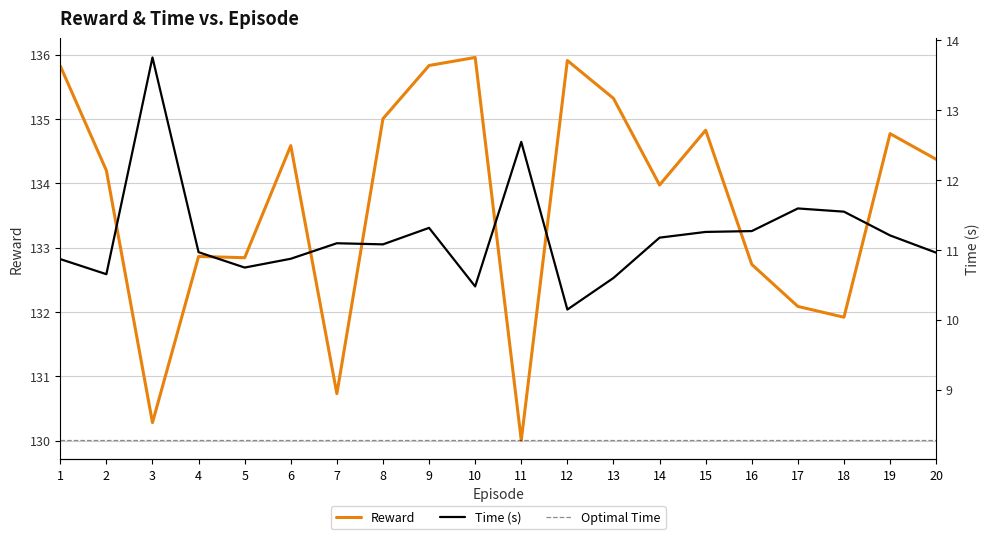

Reading right to left, list all the values displayed in this chart.

Reward: 20=134.4	19=134.8	18=131.9	17=132.1	16=132.7	15=134.8	14=134.0	13=135.3	12=135.9	11=130.0	10=136.0	9=135.8	8=135.0	7=130.7	6=134.6	5=132.8	4=132.9	3=130.3	2=134.2	1=135.8
Time: 20=11.0	19=11.2	18=11.5	17=11.6	16=11.3	15=11.3	14=11.2	13=10.6	12=10.1	11=12.5	10=10.5	9=11.3	8=11.1	7=11.1	6=10.9	5=10.7	4=11.0	3=13.8	2=10.7	1=10.9